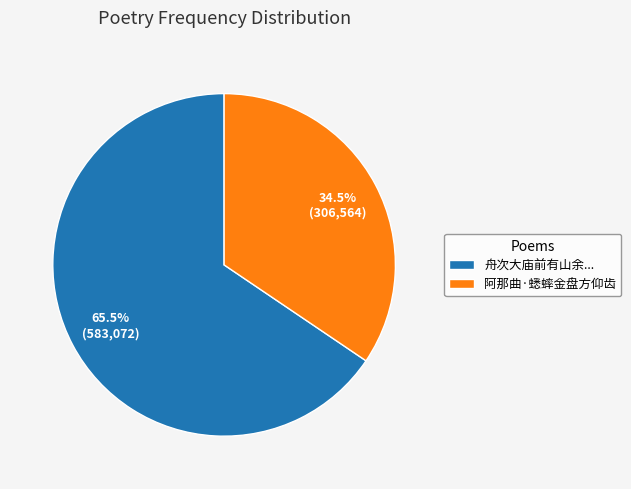

Count the number of slices in the pie.

2